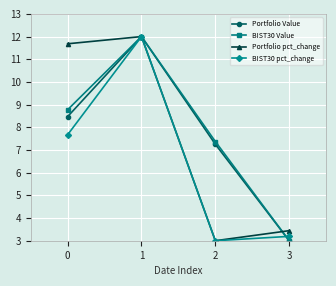

What is the total value across all series at 1?

48.0